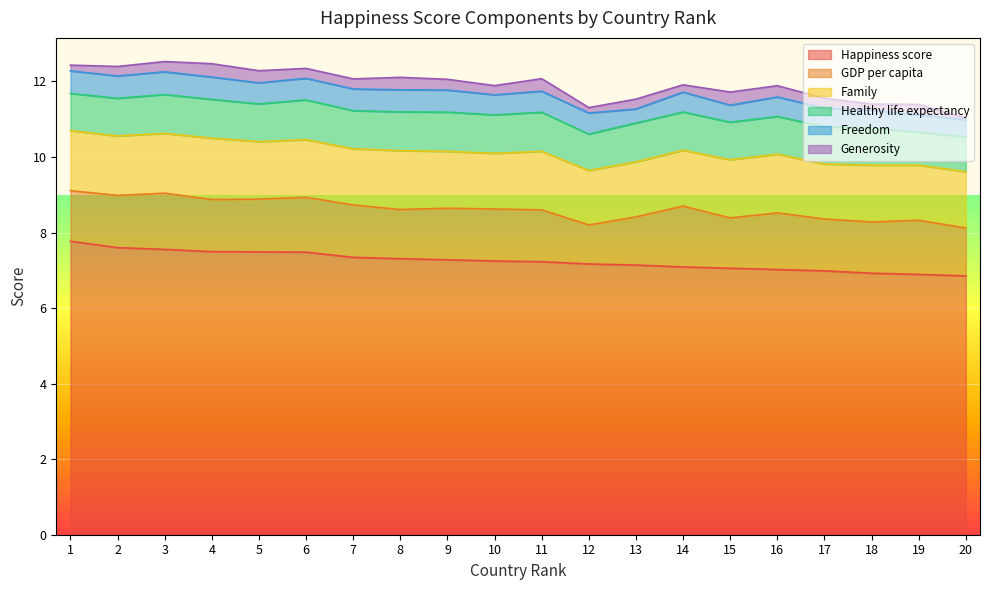

How many data points in Healthy life expectancy are above 1?

10